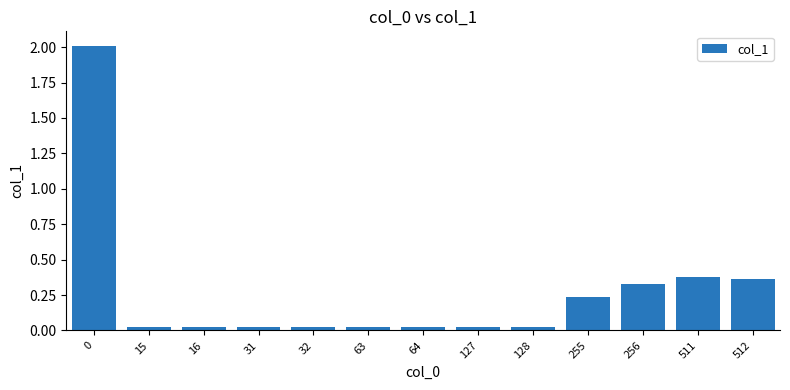

The value at 511 is 0.4. True or false?

True